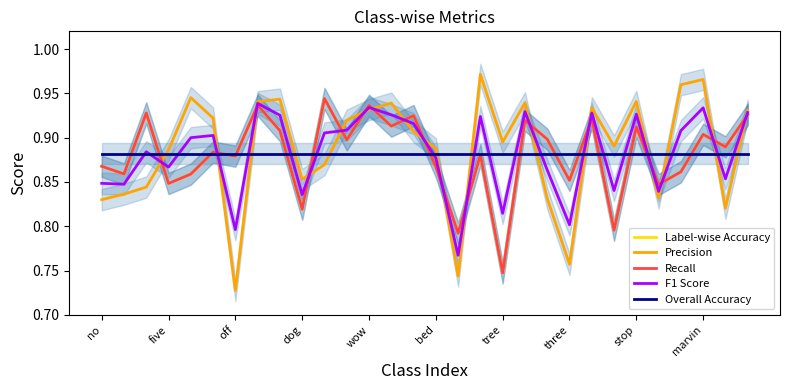

How many Precision values are between 0 and 1?

30